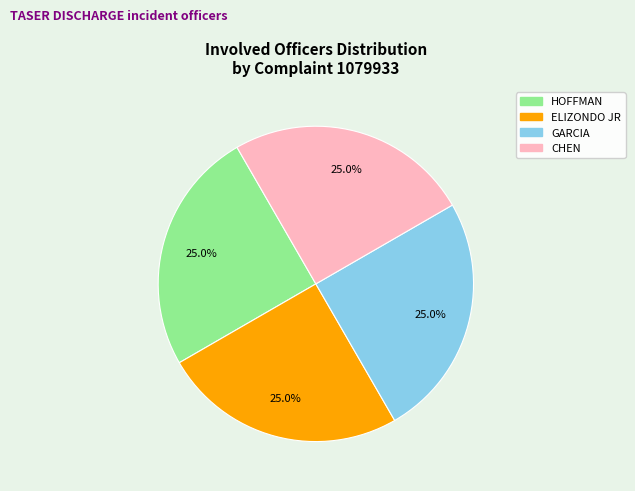

Approximately how many times larger is the value at ELIZONDO JR compared to HOFFMAN?

1.0